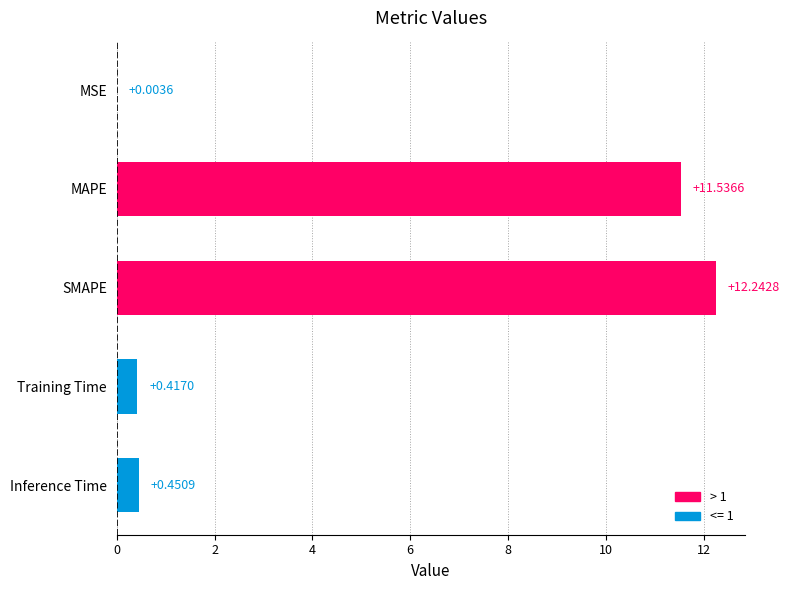

Where is the data nearest to the value 6?

MAPE